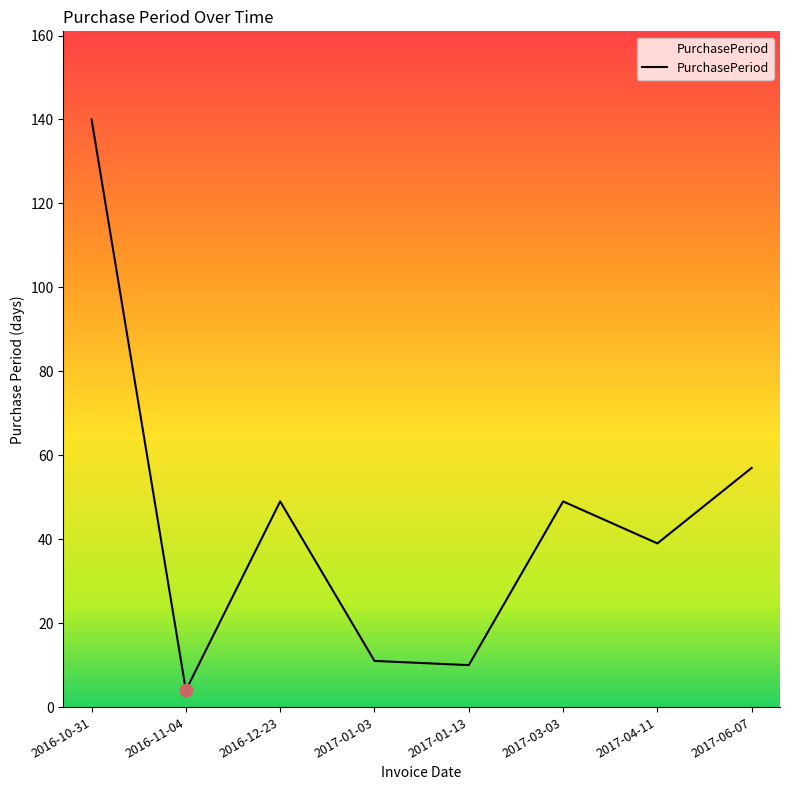

What is the change in value from 2017-03-03 to 2017-06-07?

+8